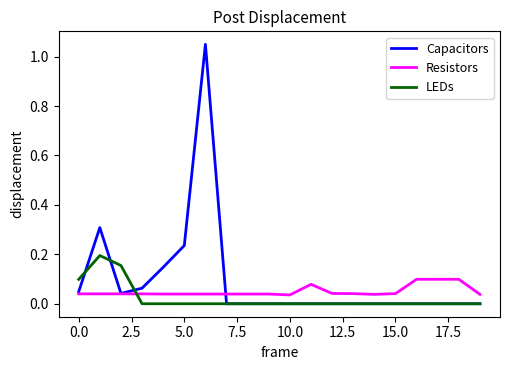

Which series has the widest spread of values?

Capacitors